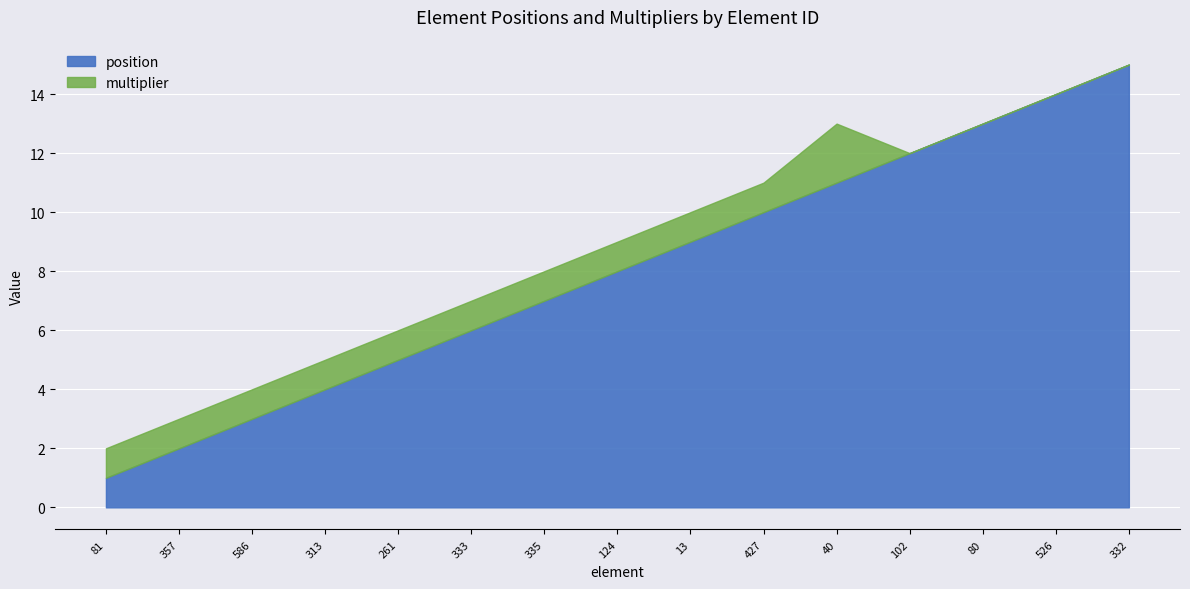

Rank the series at 102 from highest to lowest value.

position, multiplier